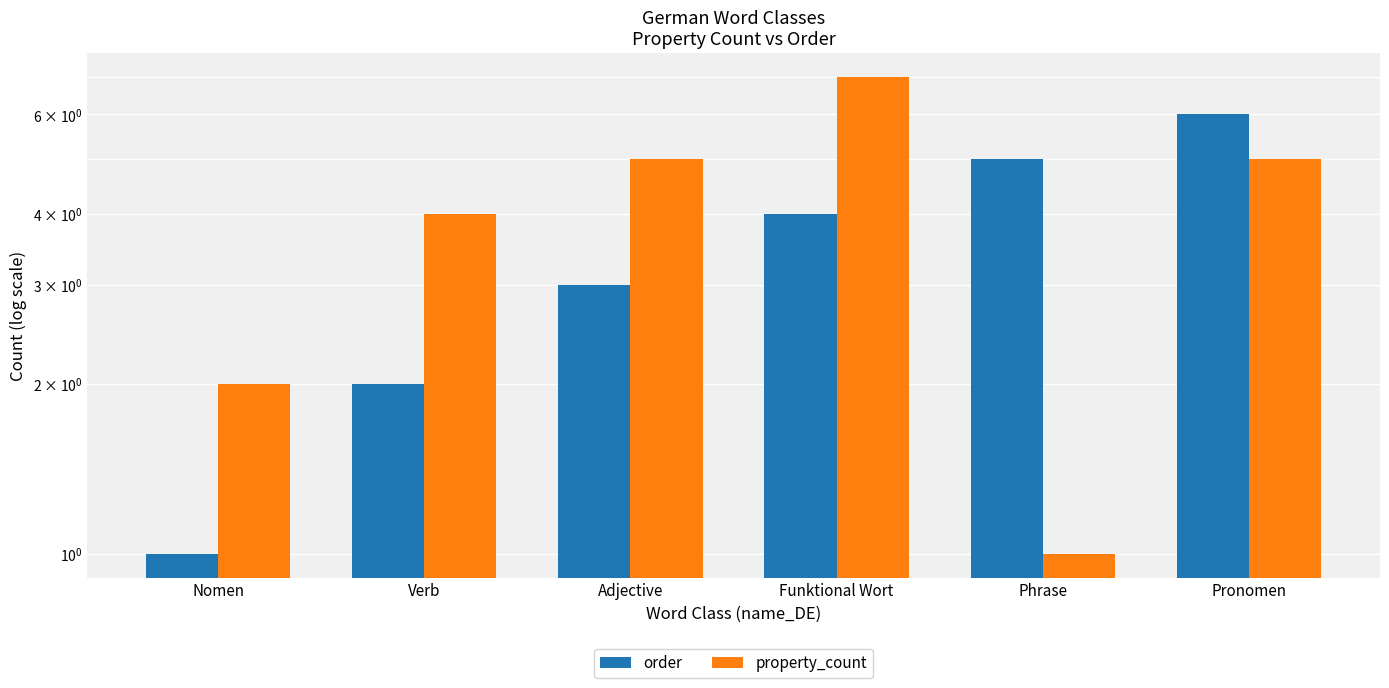

Where does the property_count series first go above 5?

Funktional Wort